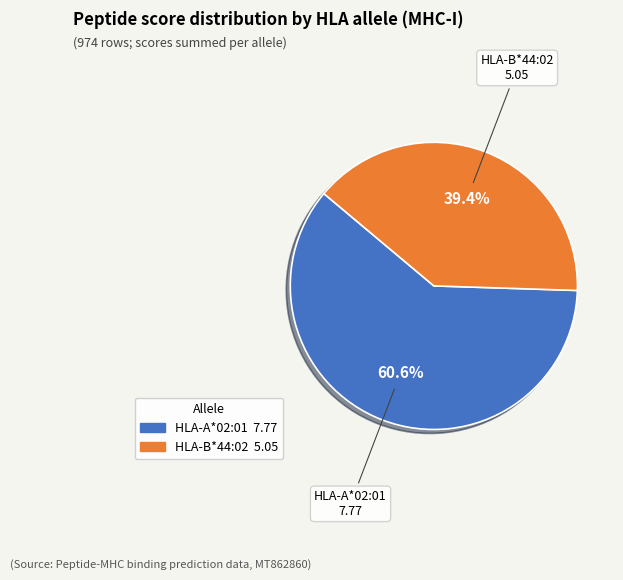

How many slices are in this pie chart?

2